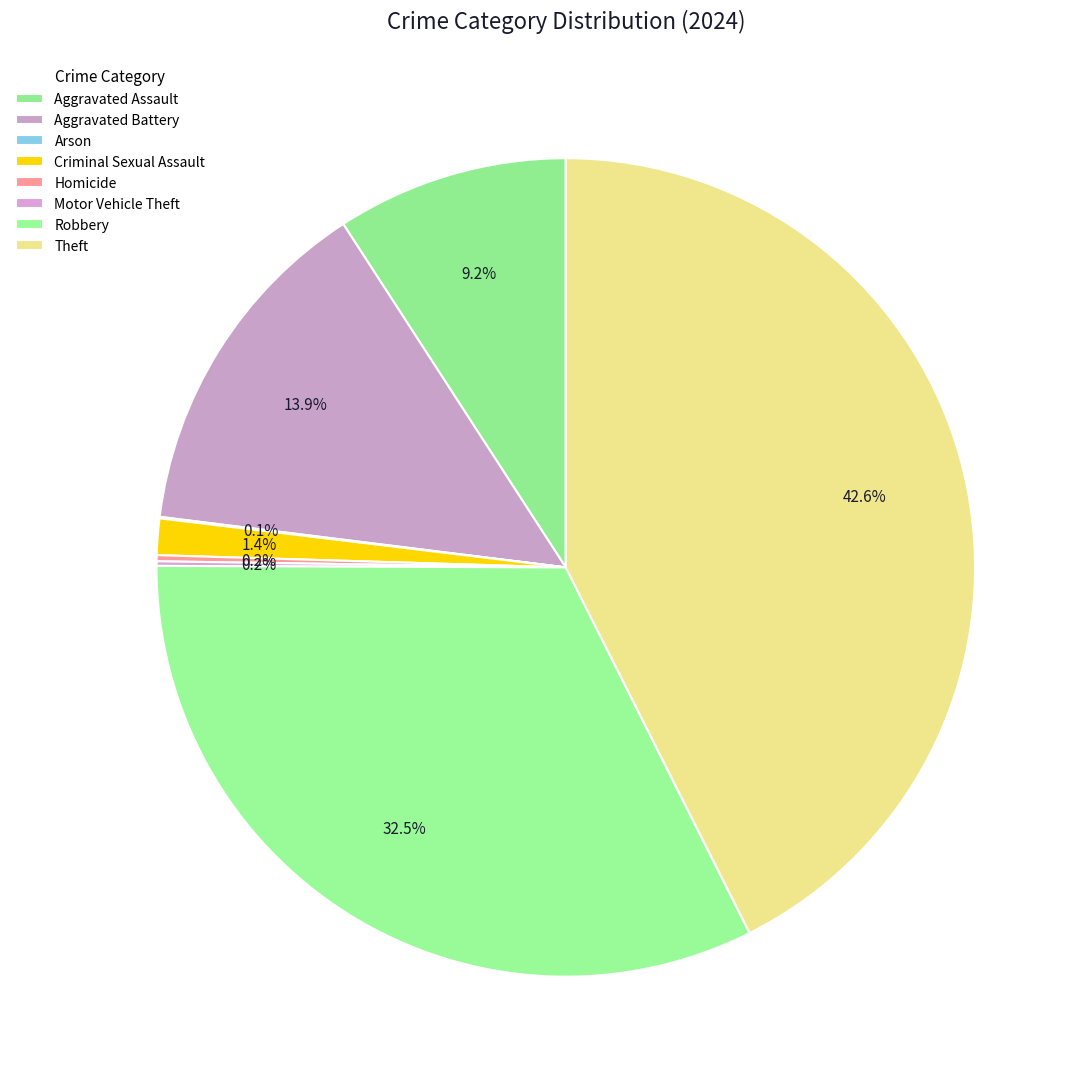

Count the number of slices in the pie.

8